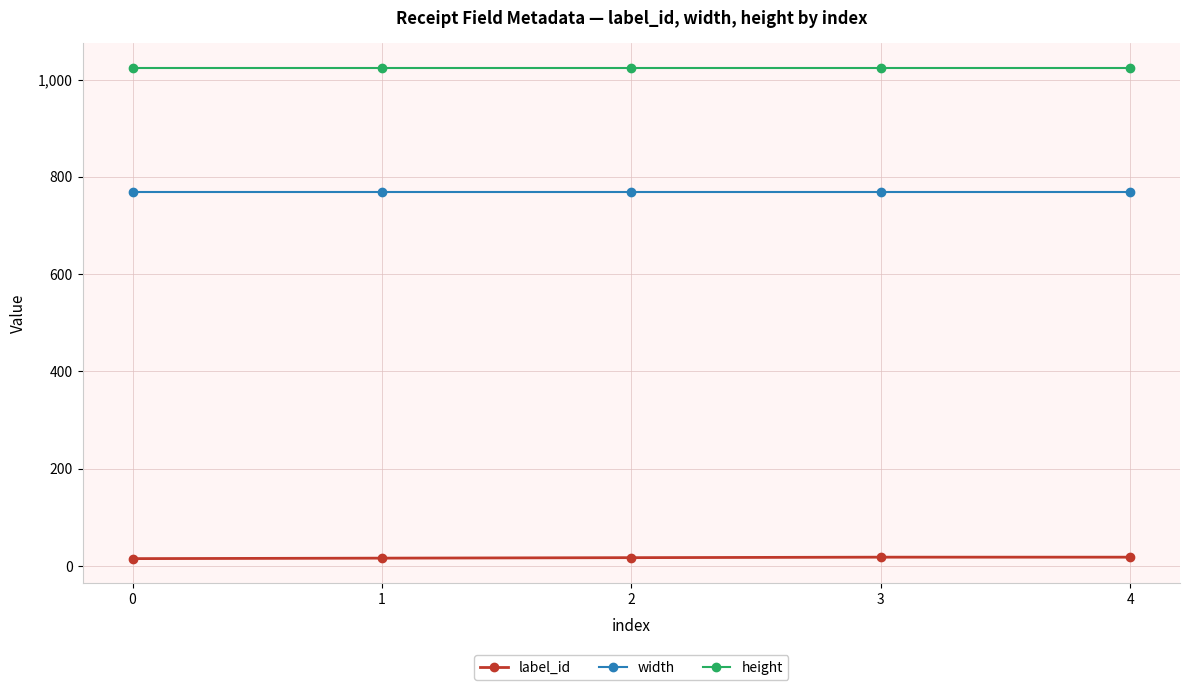

True or false: width and label_id cross at least once.

False